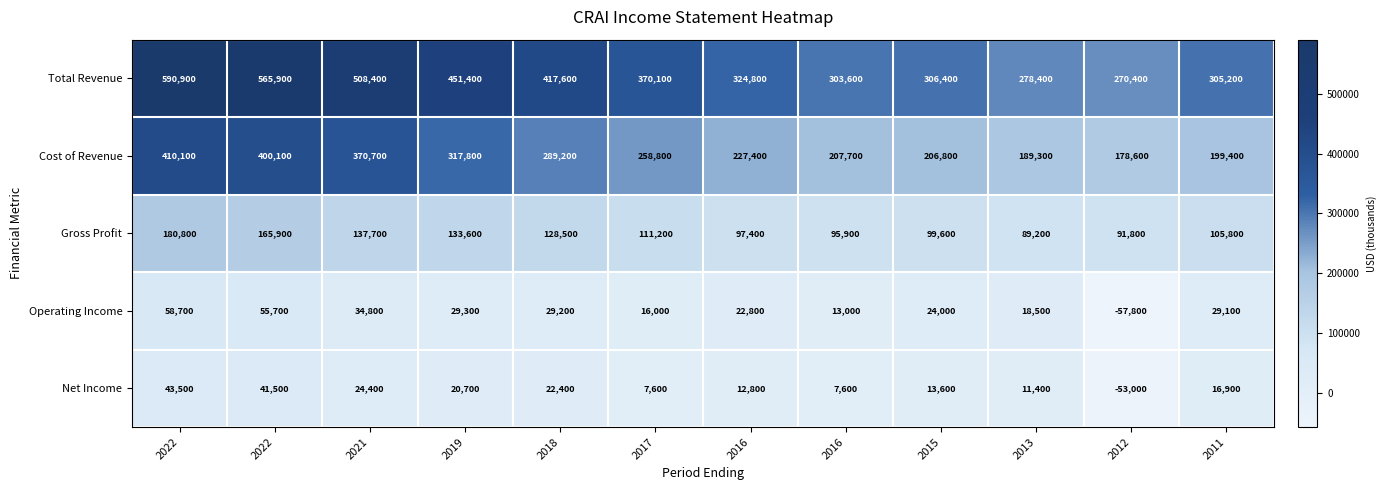

Rank the series by their maximum value, from lowest to highest.

Net Income, Operating Income, Gross Profit, Cost of Revenue, Total Revenue